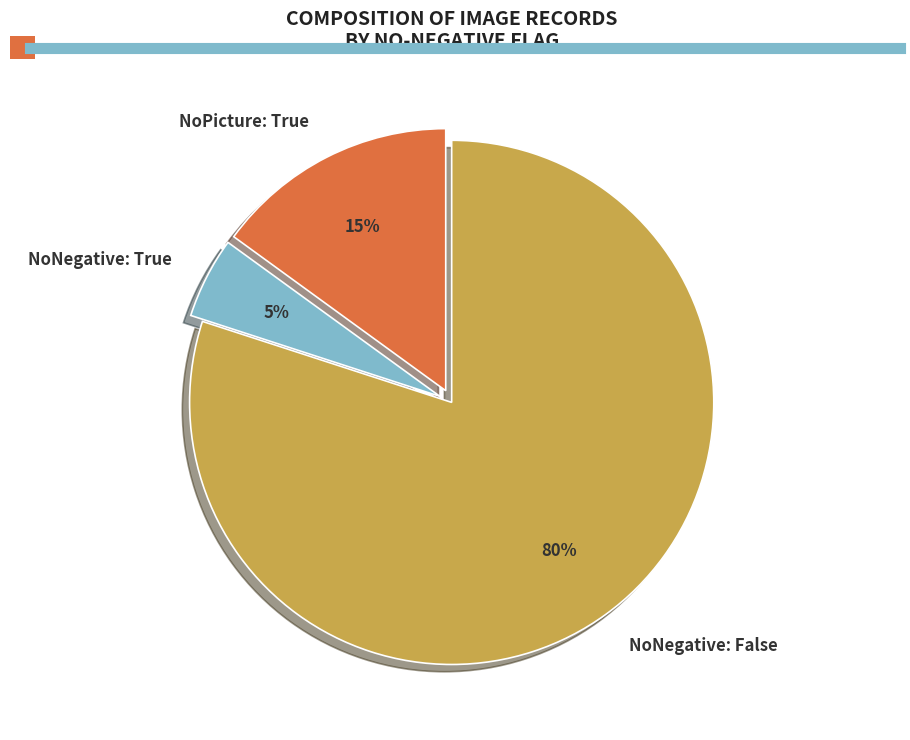

To the nearest percent, what is the difference between the largest and smallest slice percentages?

75%